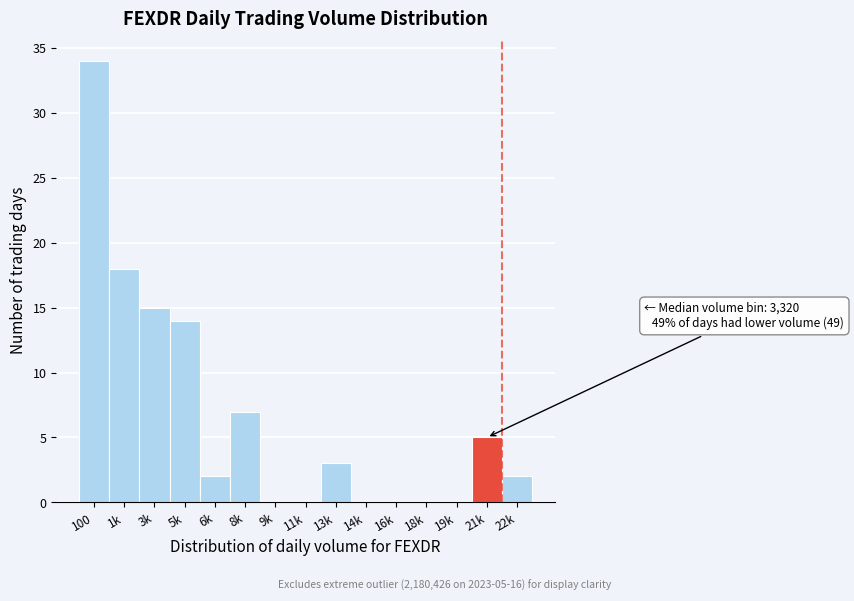

Reading left to right, what are all the values shown in this chart?

100=34	1k=18	3k=15	5k=14	6k=2	8k=7	9k=0	11k=0	13k=3	14k=0	16k=0	18k=0	19k=0	21k=5	22k=2